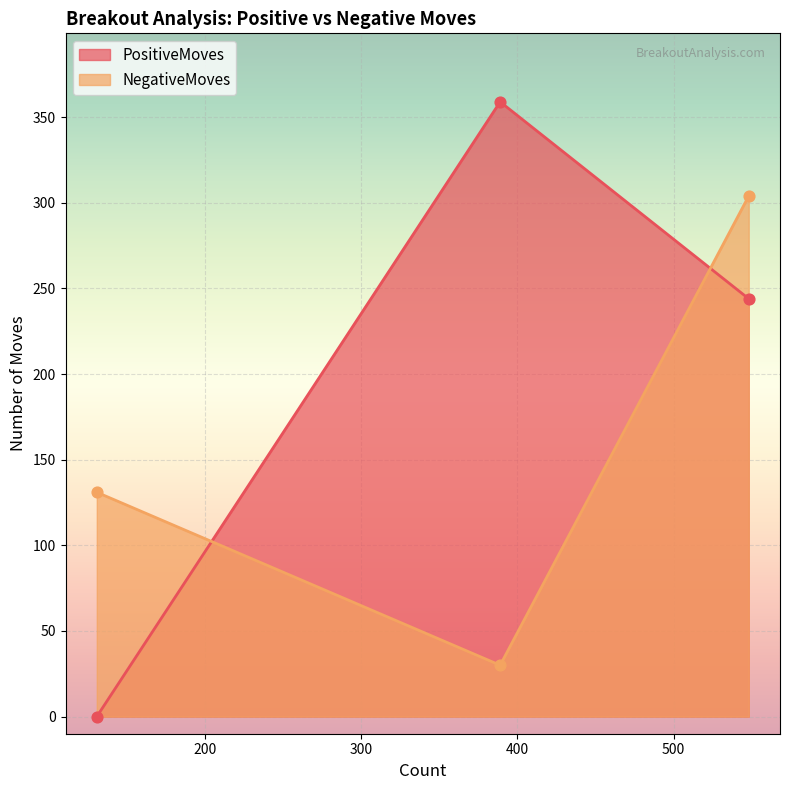

Is the value of NegativeMoves at BreakoutDown greater than the value of PositiveMoves at BreakoutDown?

Yes